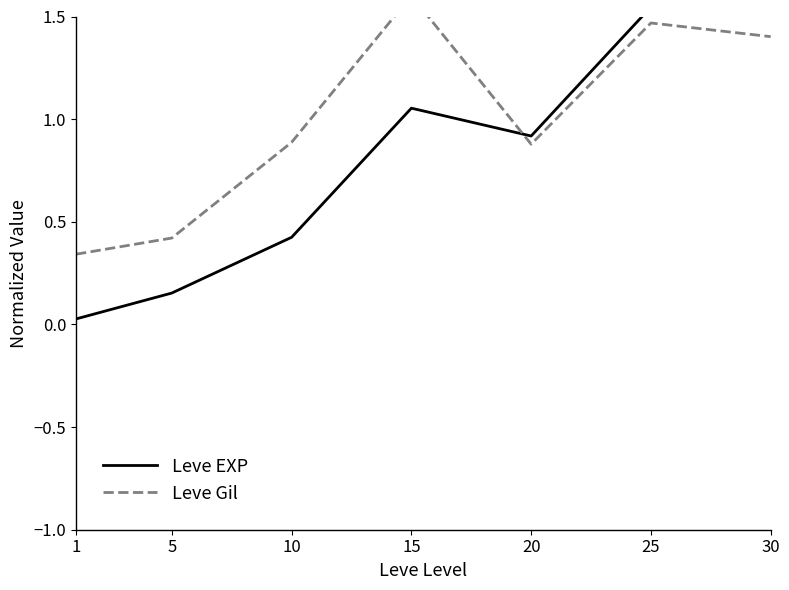

Reading left to right, what are all the values shown in this chart?

Leve EXP: 0.0	0.2	0.4	1.1	0.9	1.5	2.9
Leve Gil: 0.3	0.4	0.9	1.6	0.9	1.5	1.4